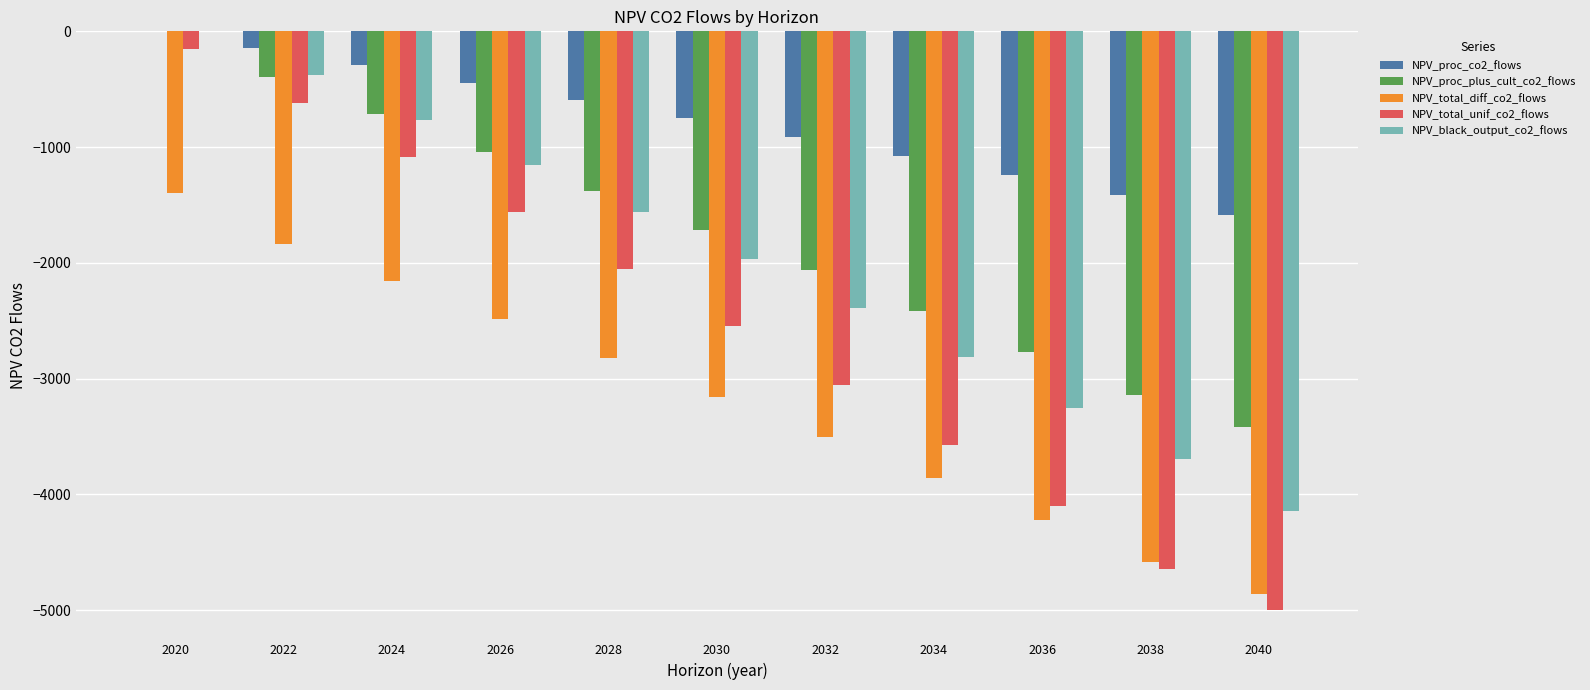

How many values in the NPV_black_output_co2_flows series exceed -1971?

5